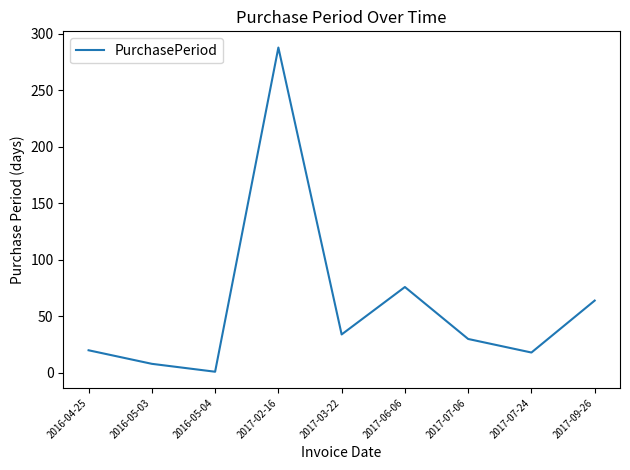

The value at 2016-05-03 is 8. True or false?

True